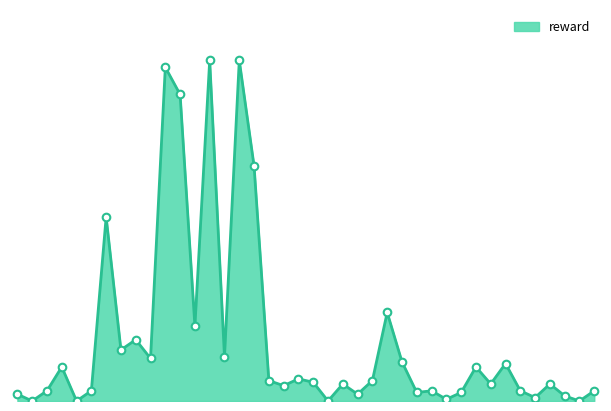

Is this an area chart (filled region under the line)?

Yes